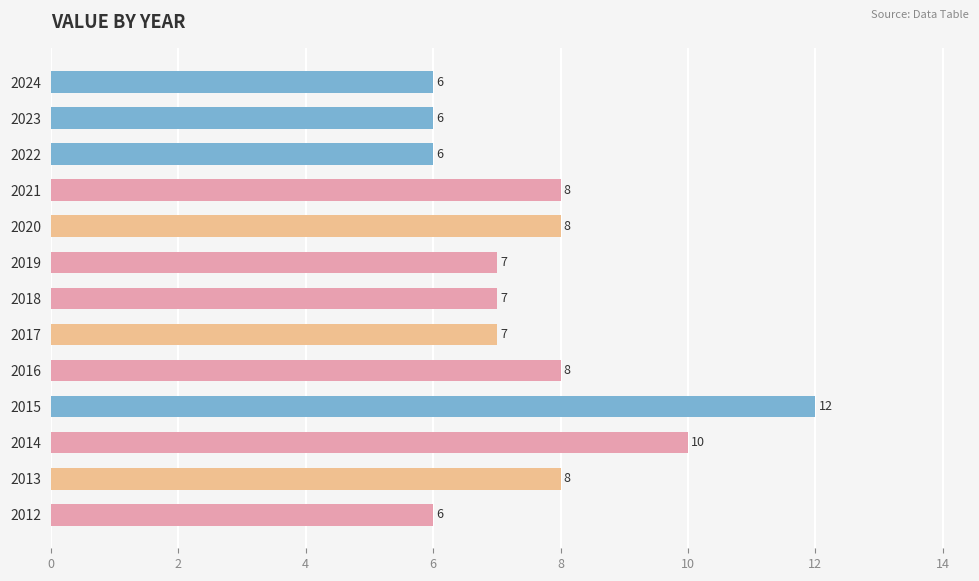

What is the difference between the maximum and minimum values?

6